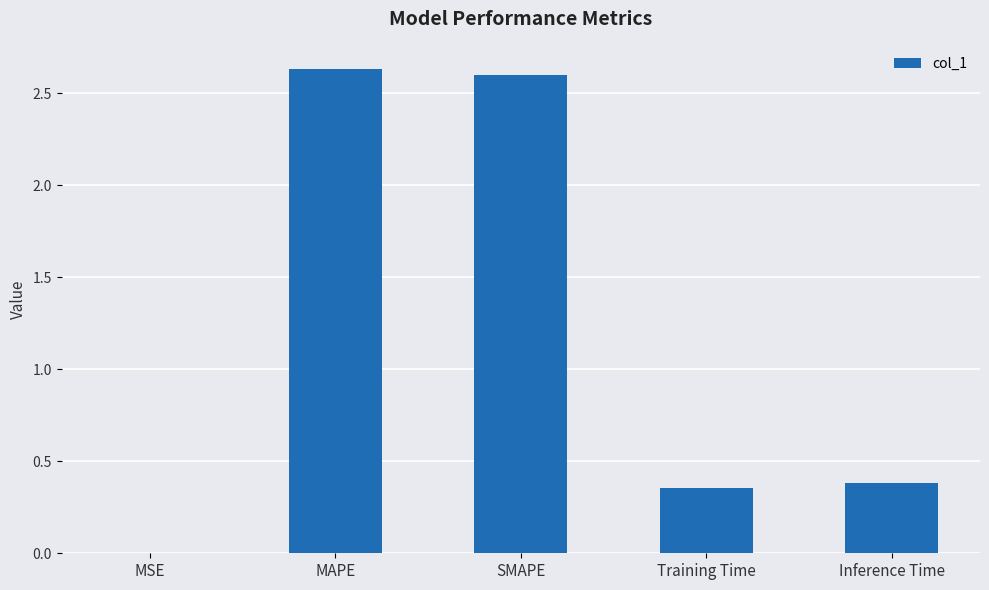

What is the sum of all values?

6.0